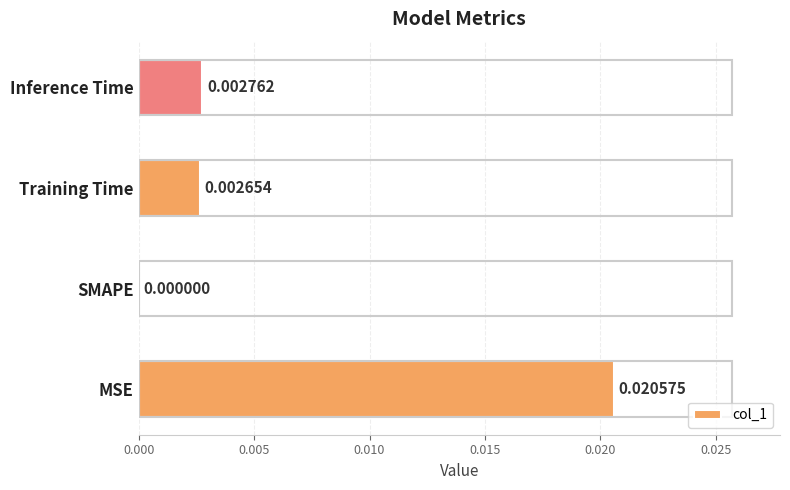

Which has a higher value, SMAPE or MSE?

MSE